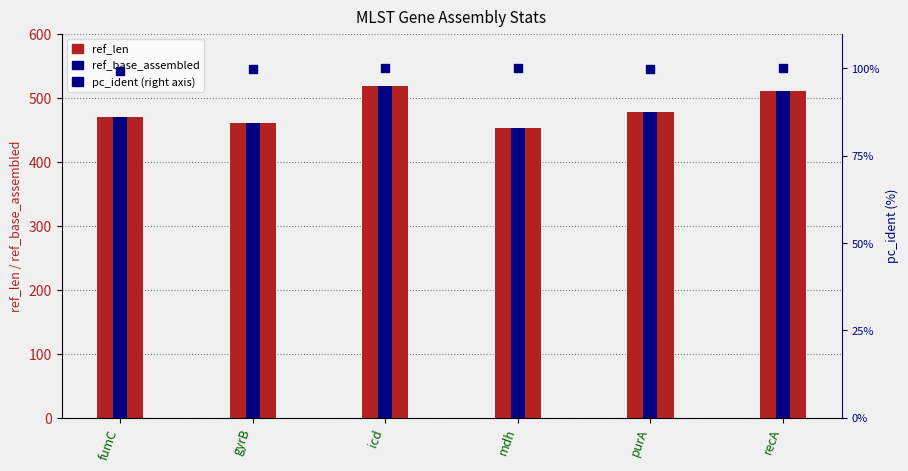

Which series has the largest total across all categories?

ref_len